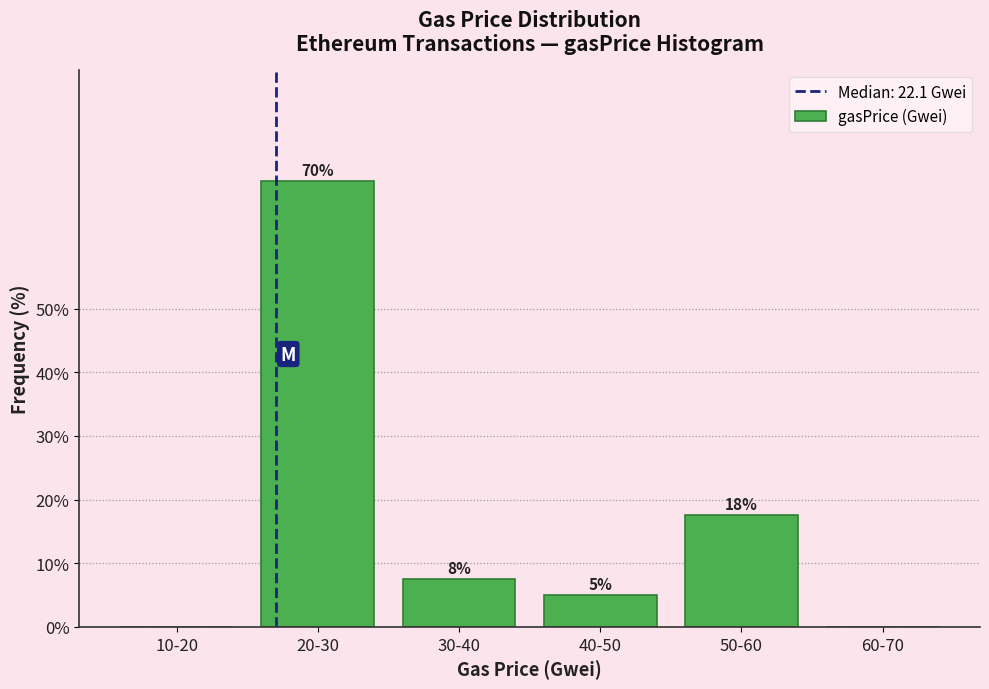

Between 10-20 and 50-60, which is larger?

50-60